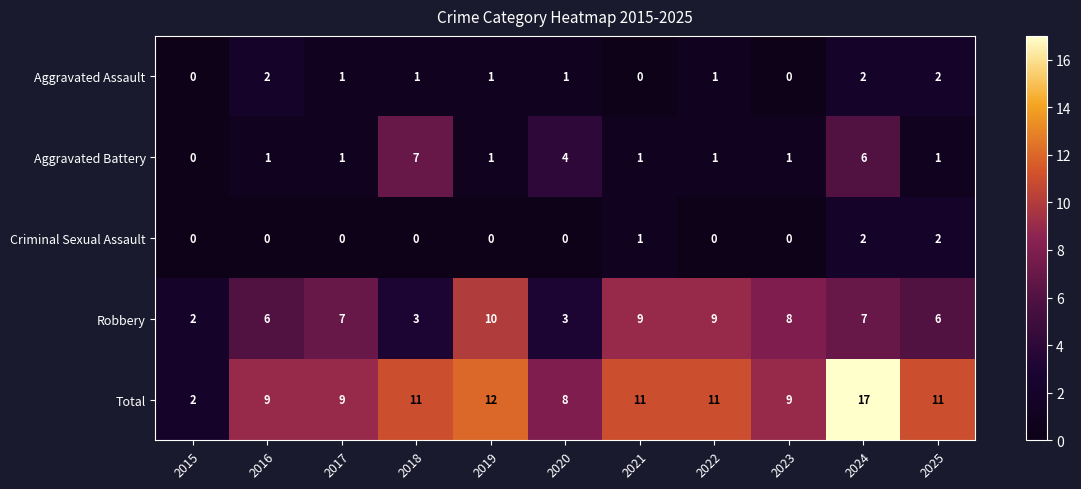

At which category is the sum across all series the highest?

2024